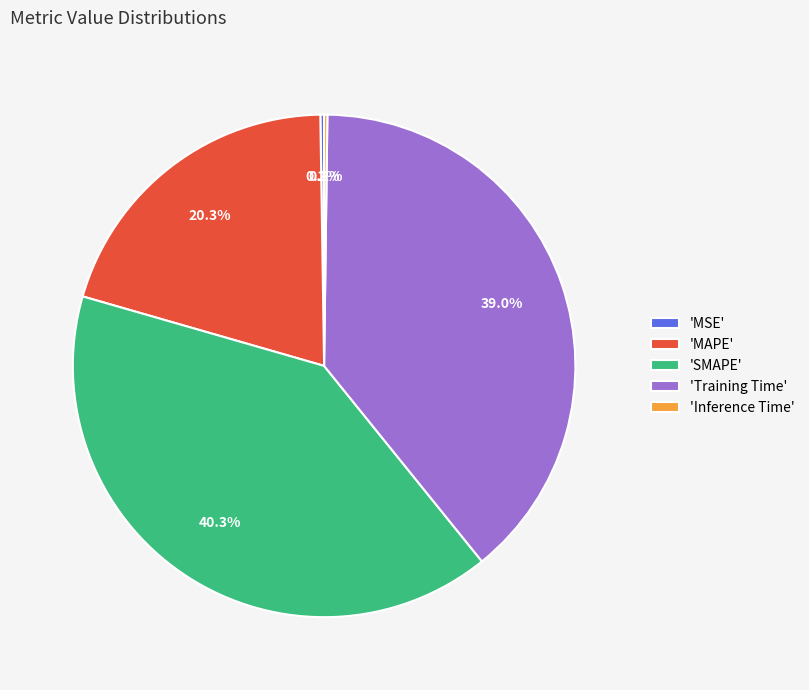

Which category has the biggest portion of the pie?

'SMAPE'